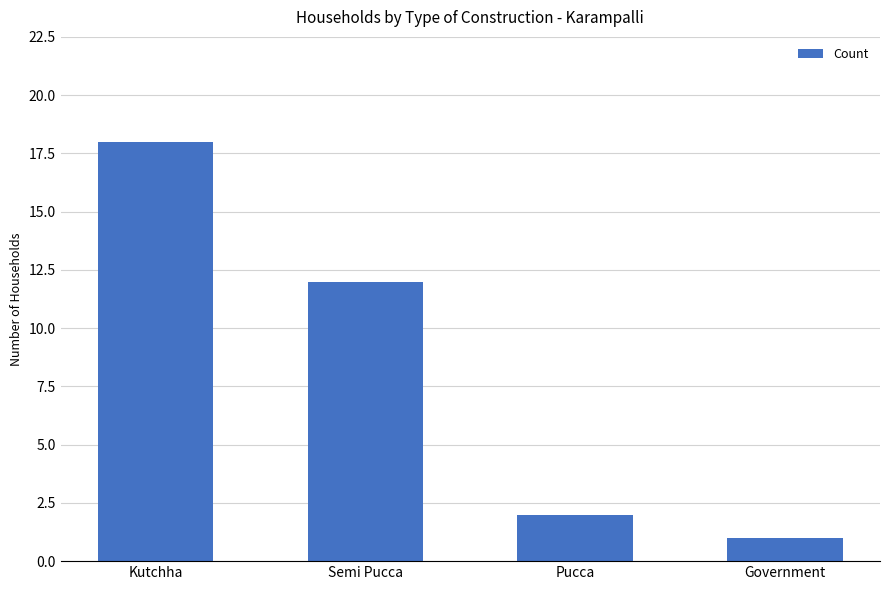

Are the bars horizontal?

No